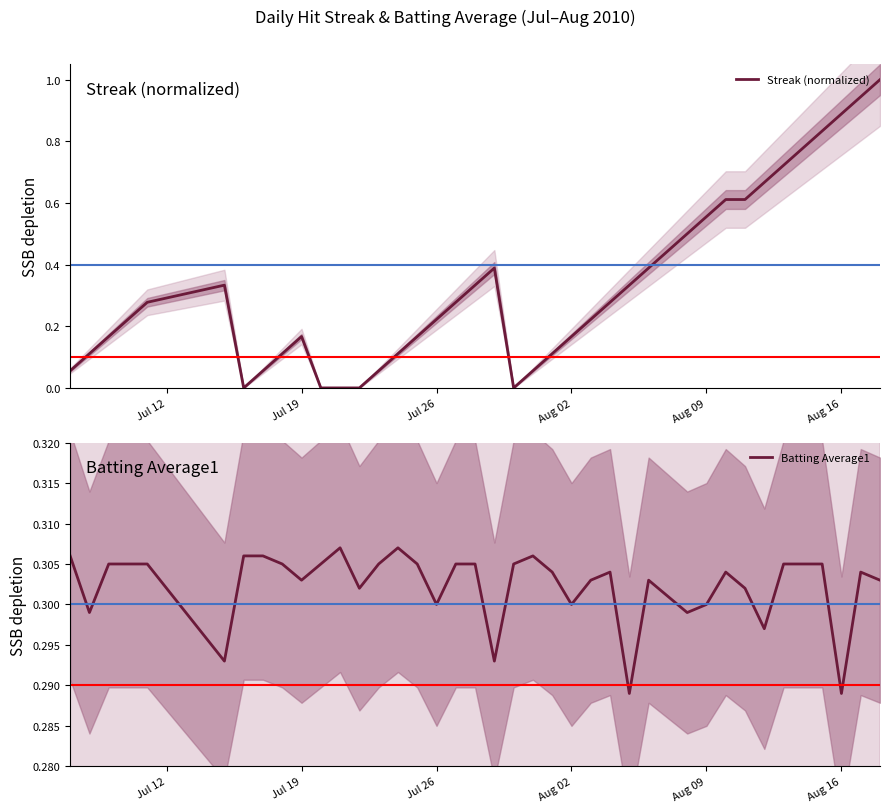

The Batting Average1 series shows 0.3 at Aug 09. True or false?

True